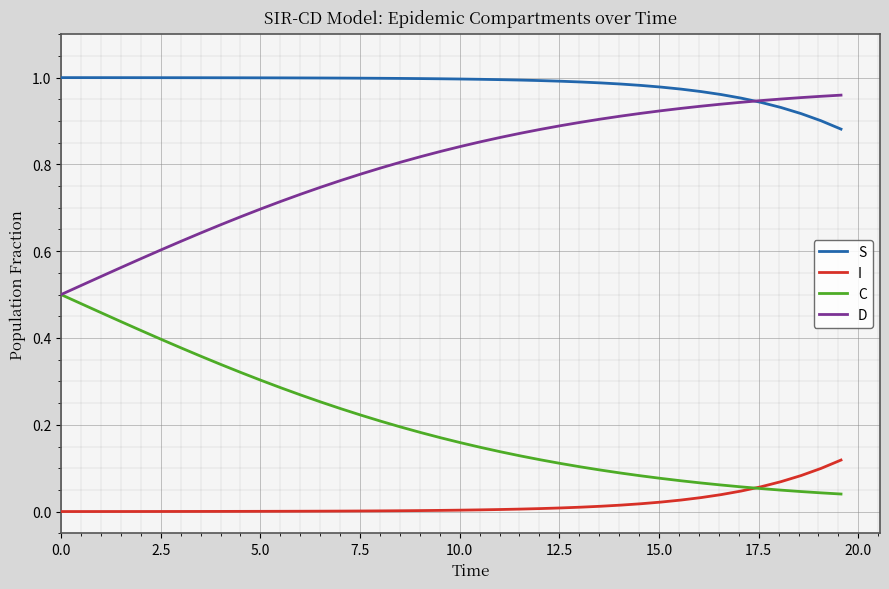

Which series has the largest total across all categories?

S